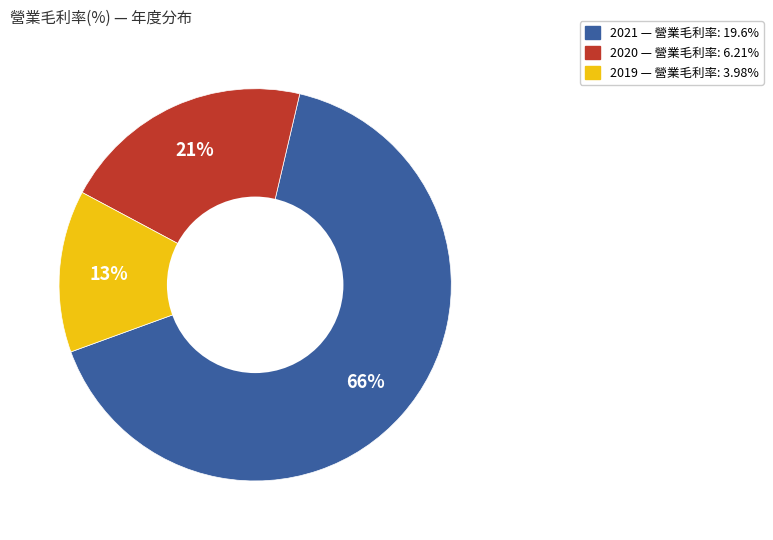

Does 2021 account for over 50% of the chart?

Yes